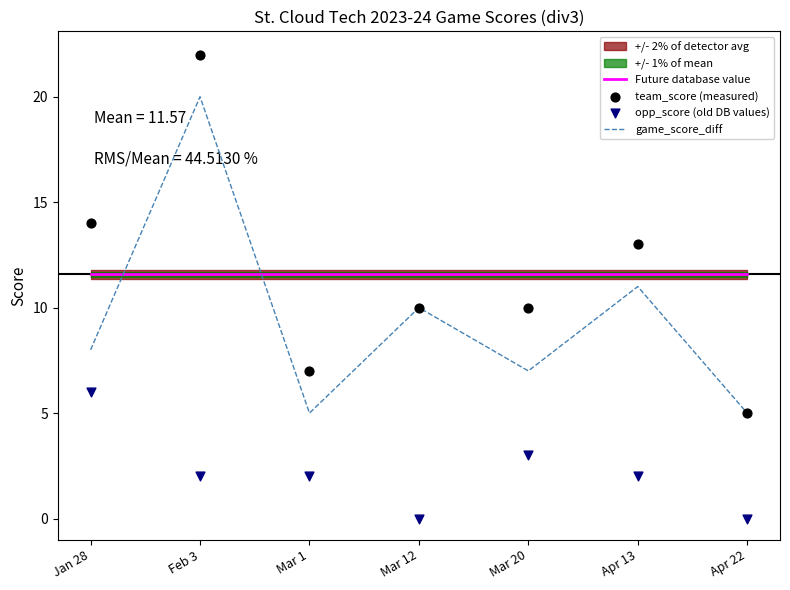

At how many categories does at least one series exceed 19?

1